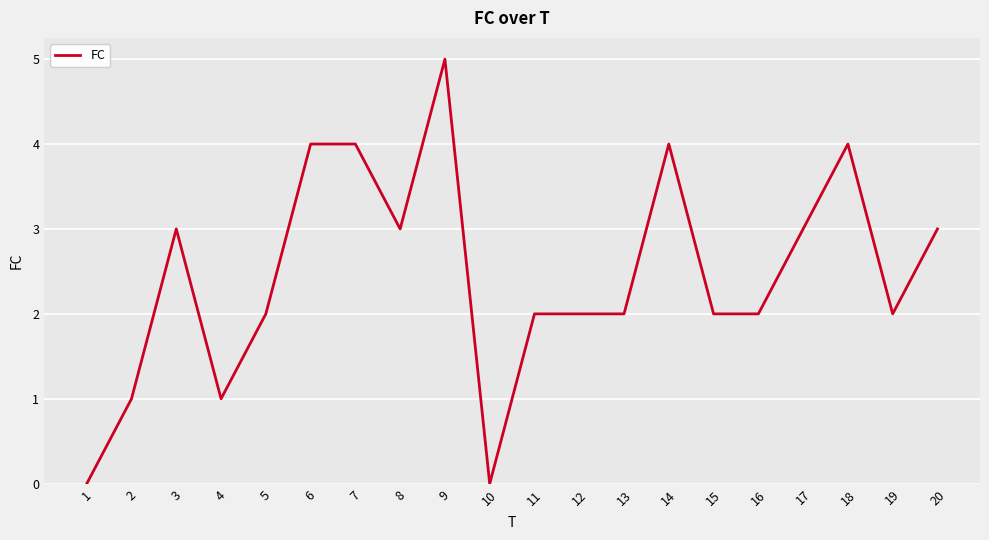

At which category does the chart reach its peak across all series?

9